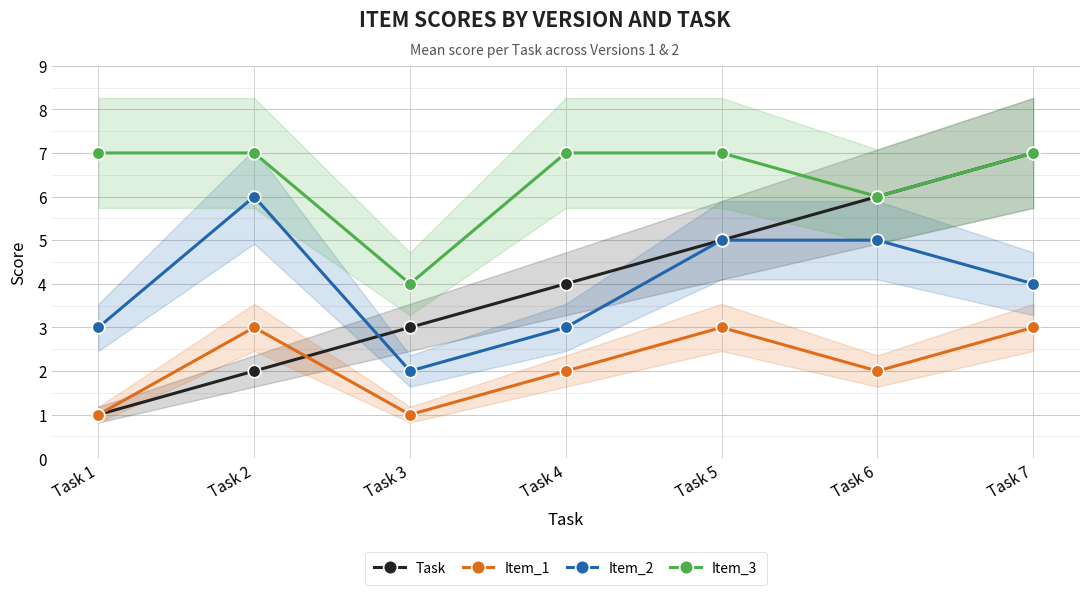

True or false: Item_1 and Item_2 intersect in this chart.

False